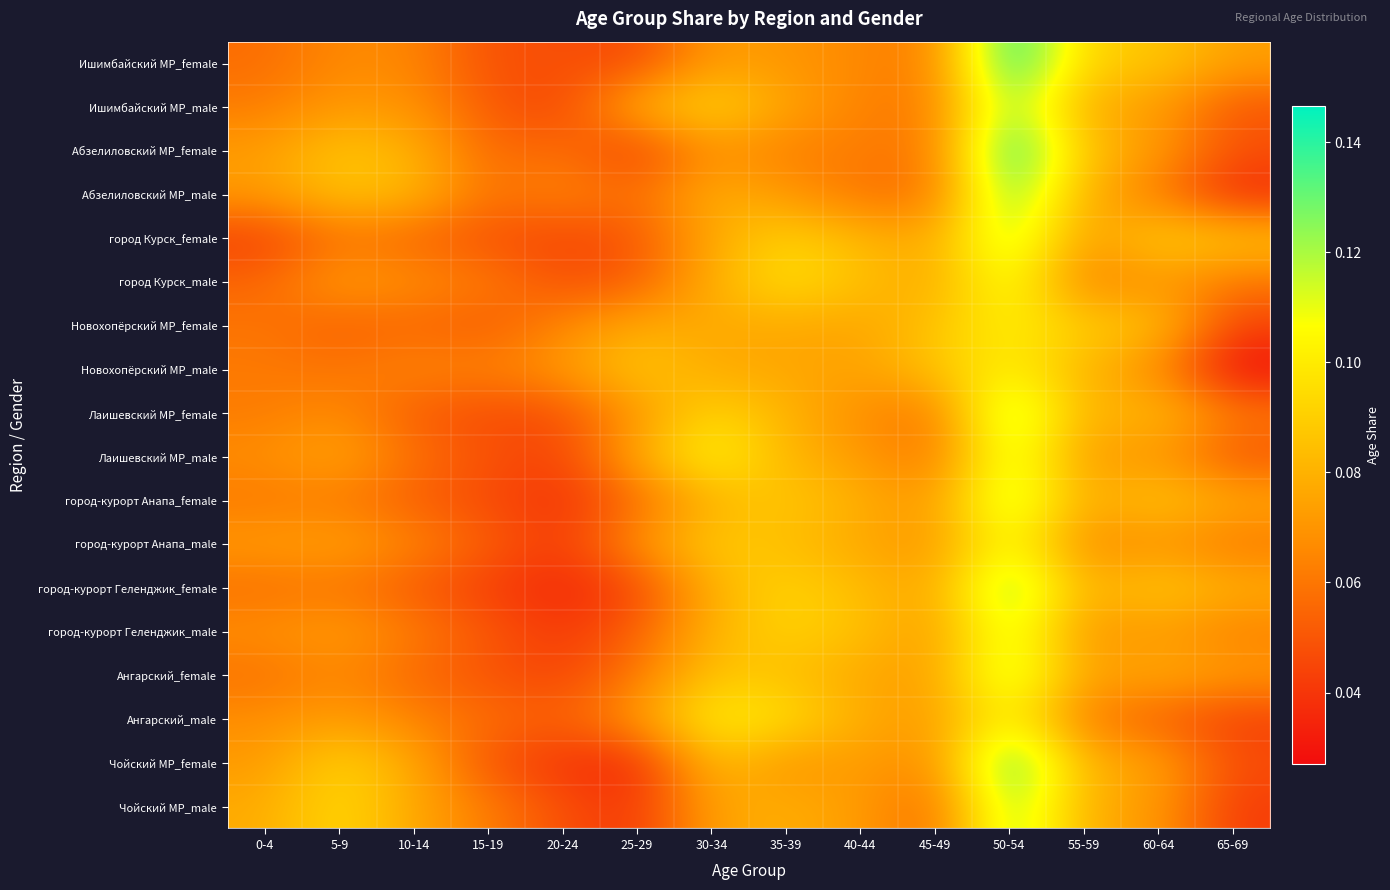

What is the difference between the highest and lowest values at 25-29?

0.1